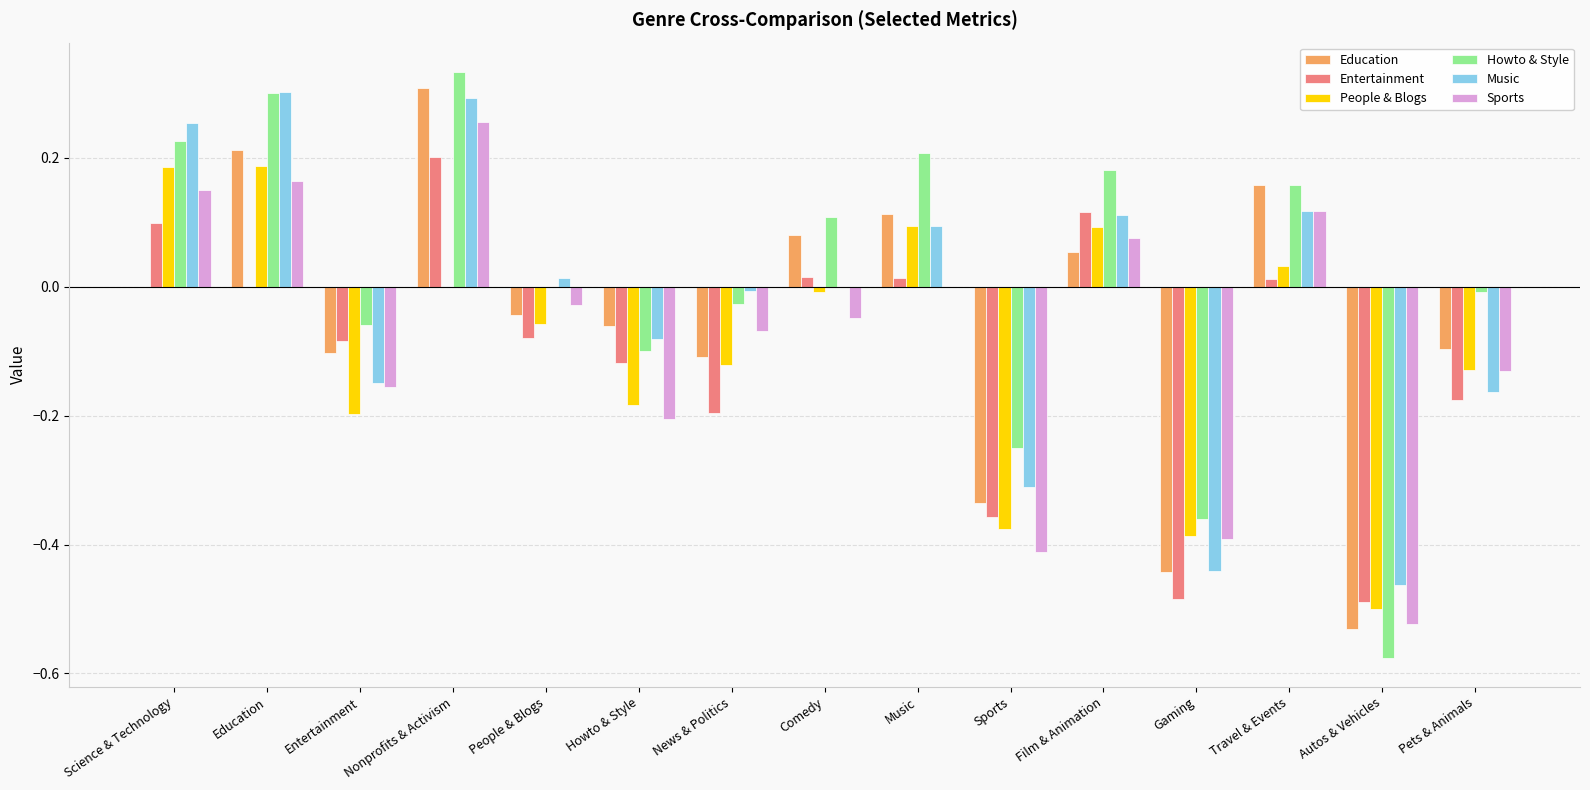

How many categories are shown in the chart?

15